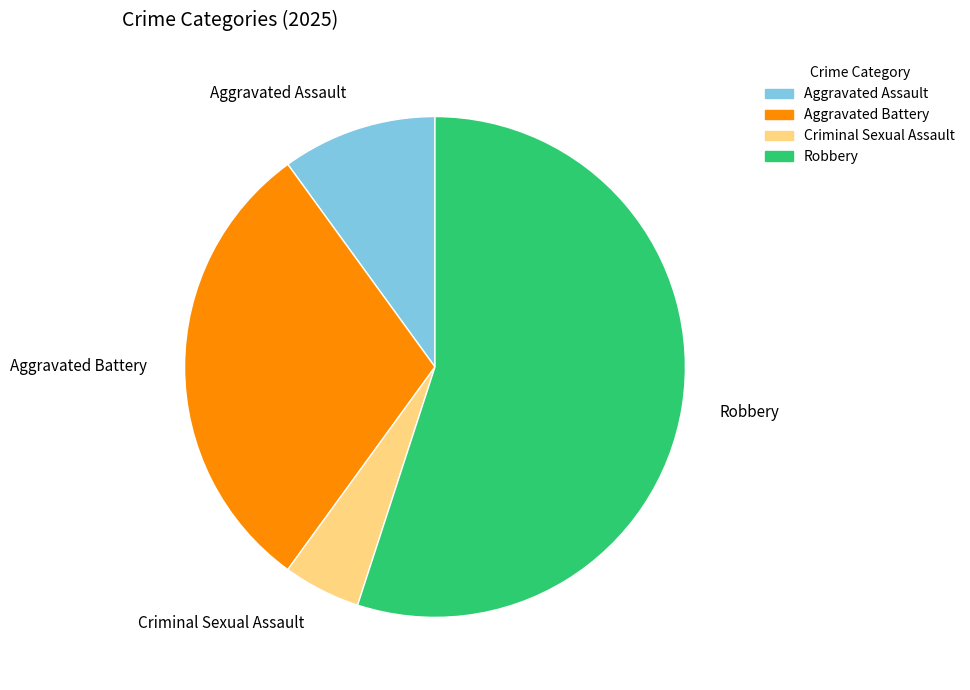

Count the number of slices in the pie.

4